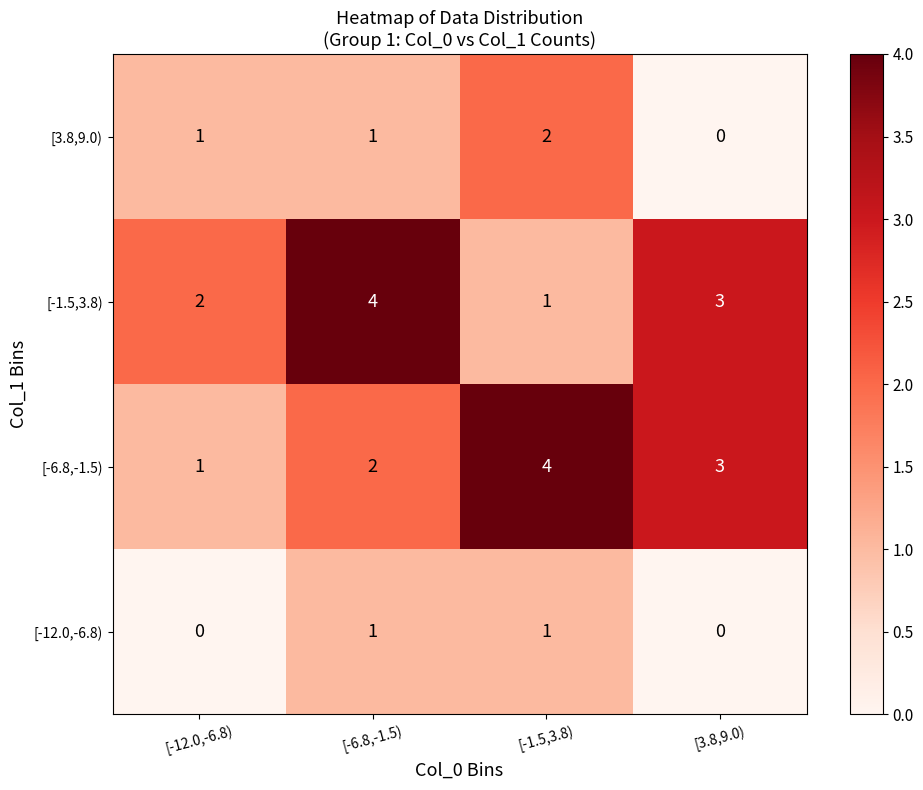

How many [-1.5,3.8) values are between 2 and 4?

3